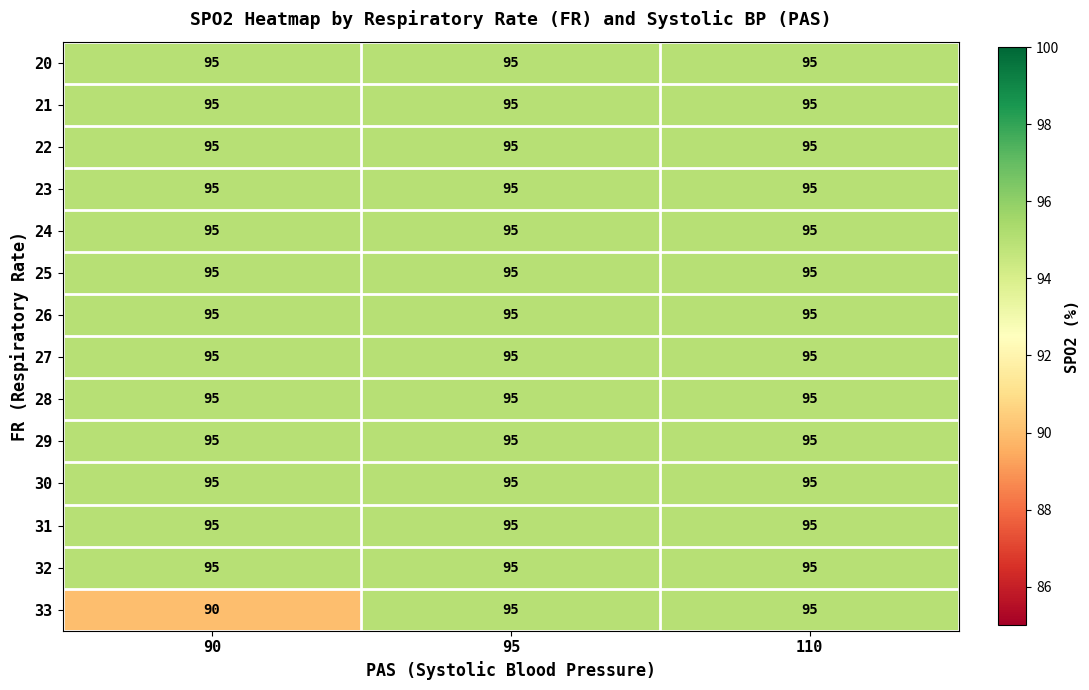

Which series has the largest range (max minus min)?

33